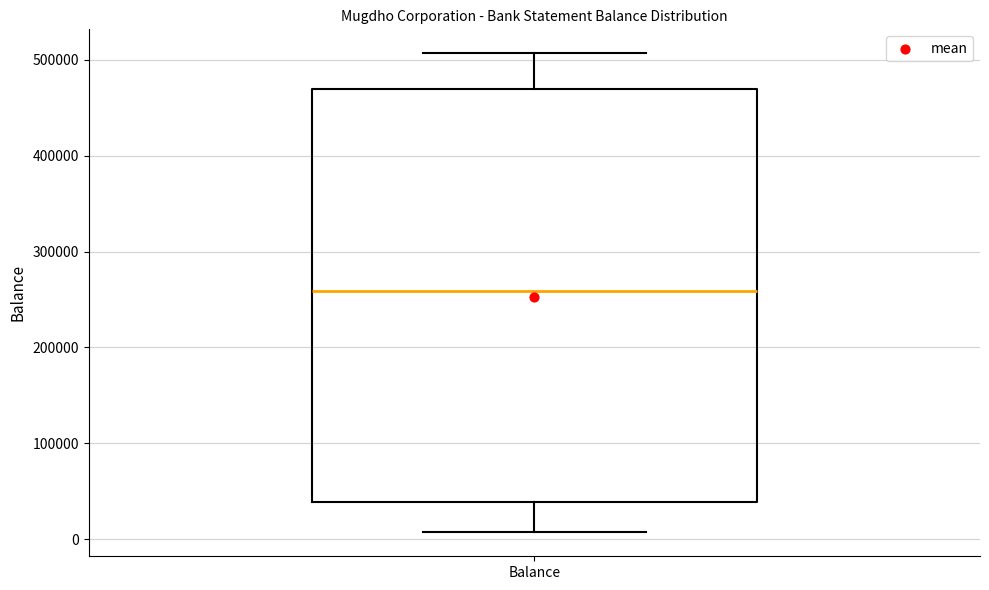

Where is the upper edge of the box for Balance on the y-axis? The values are not printed on the chart, so give them approximately, as read against the axis.

470000